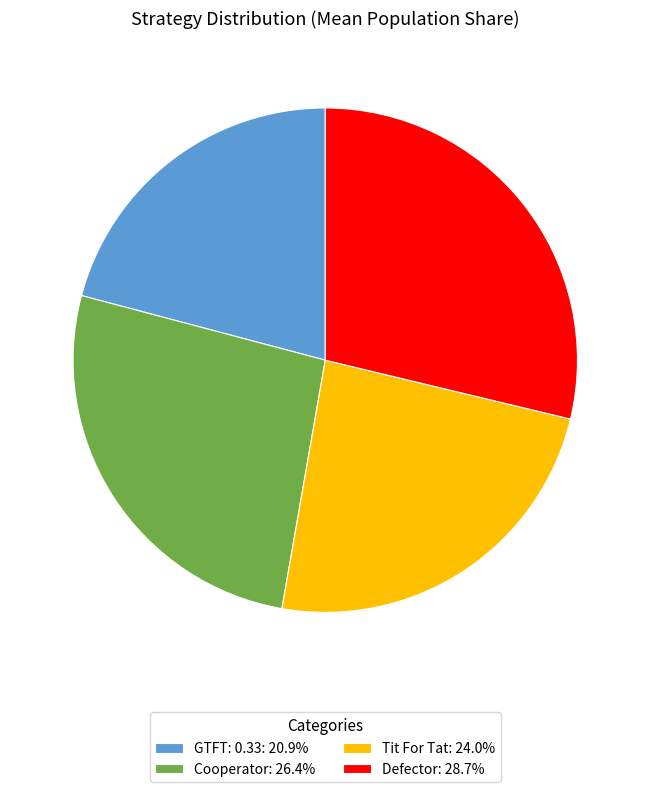

Approximately how many times larger is the value at Cooperator: 26.4% compared to GTFT: 0.33: 20.9%?

1.3